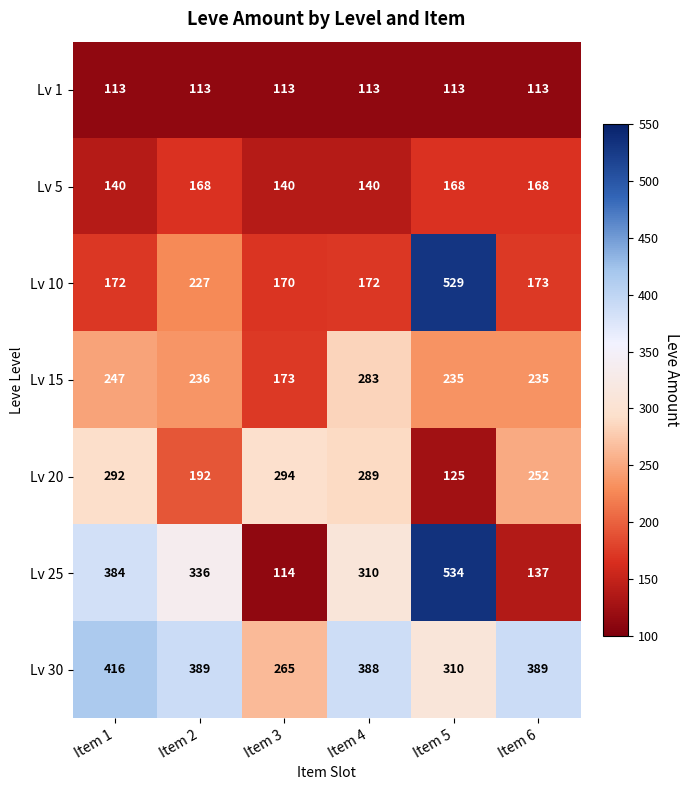

True or false: Lv 10 has a value of 121 at Item 2.

False